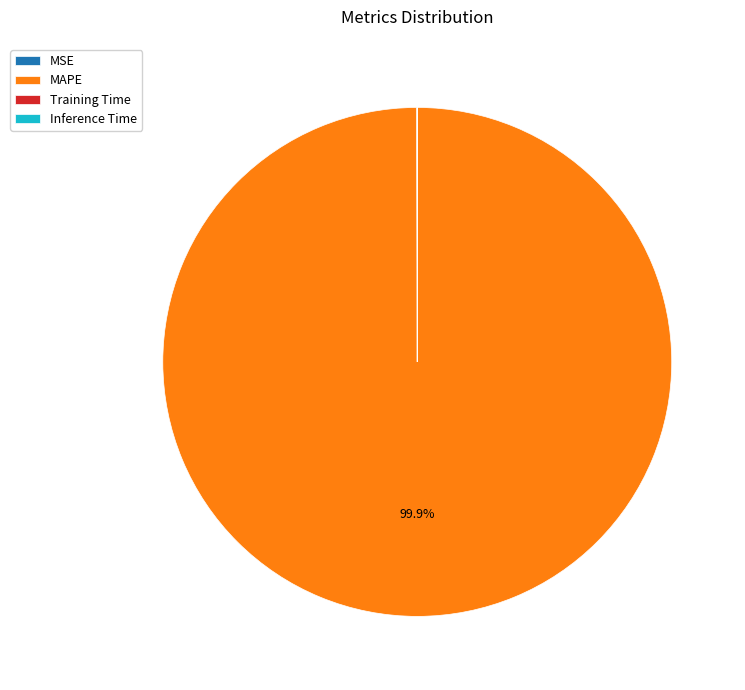

Which category has the biggest portion of the pie?

MAPE